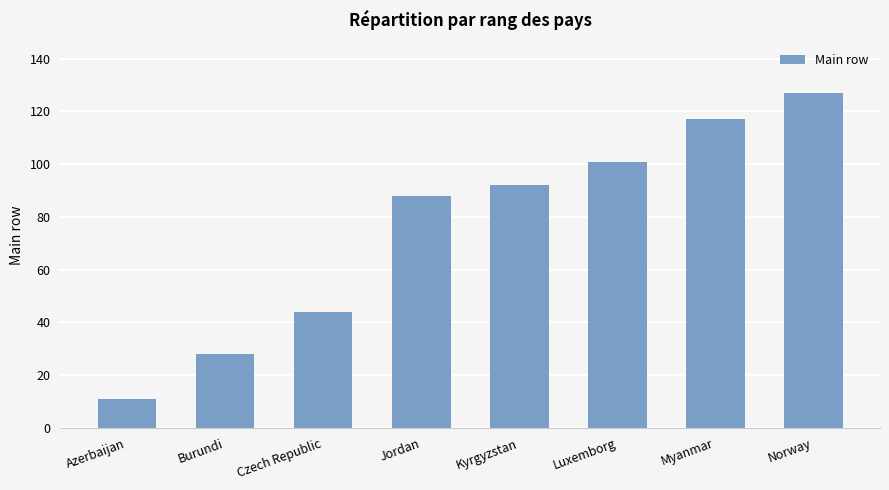

List the labels in order of value, smallest first.

Azerbaijan, Burundi, Czech Republic, Jordan, Kyrgyzstan, Luxemborg, Myanmar, Norway